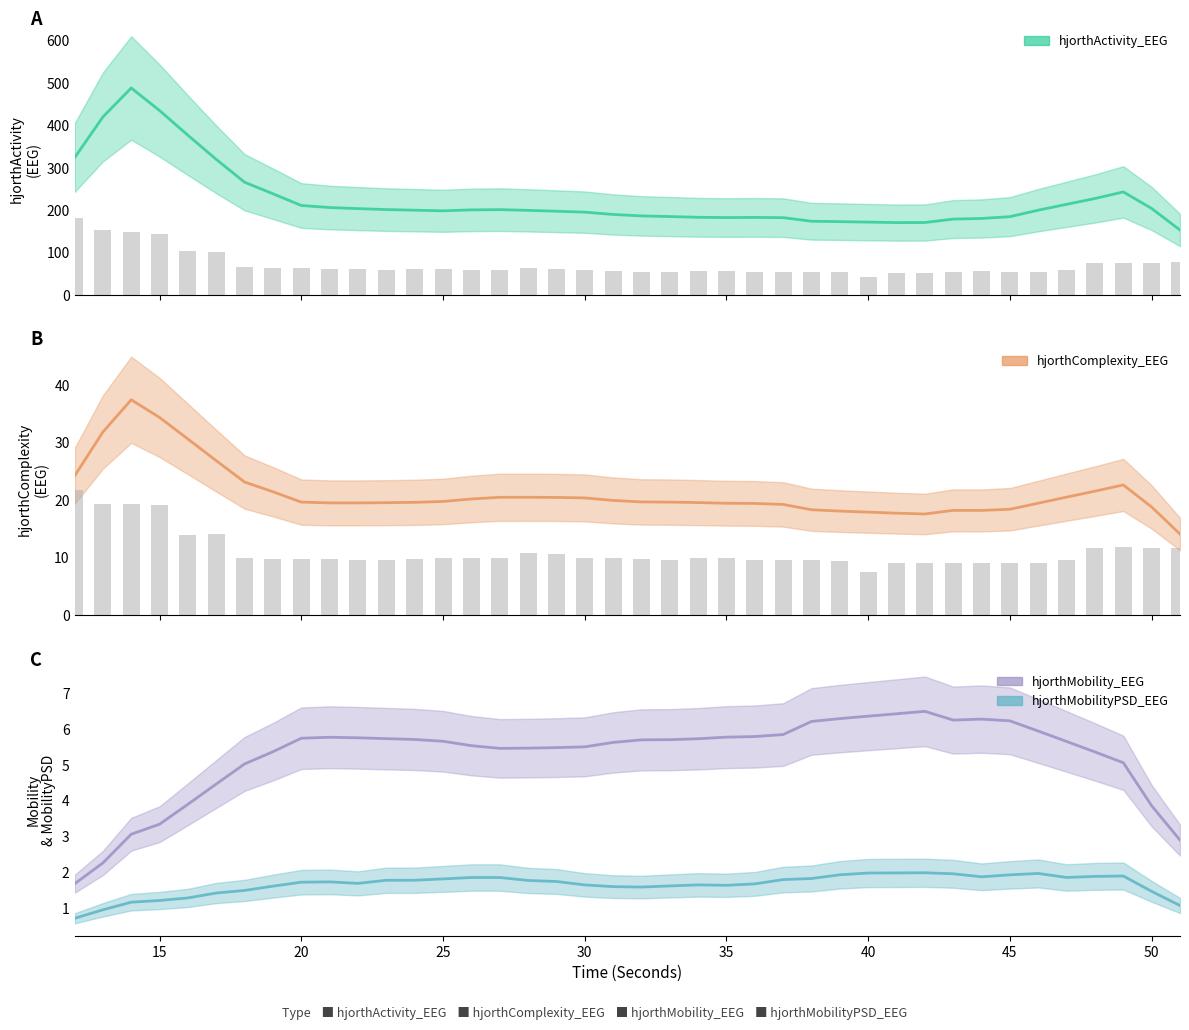

Does the chart contain any negative values?

No